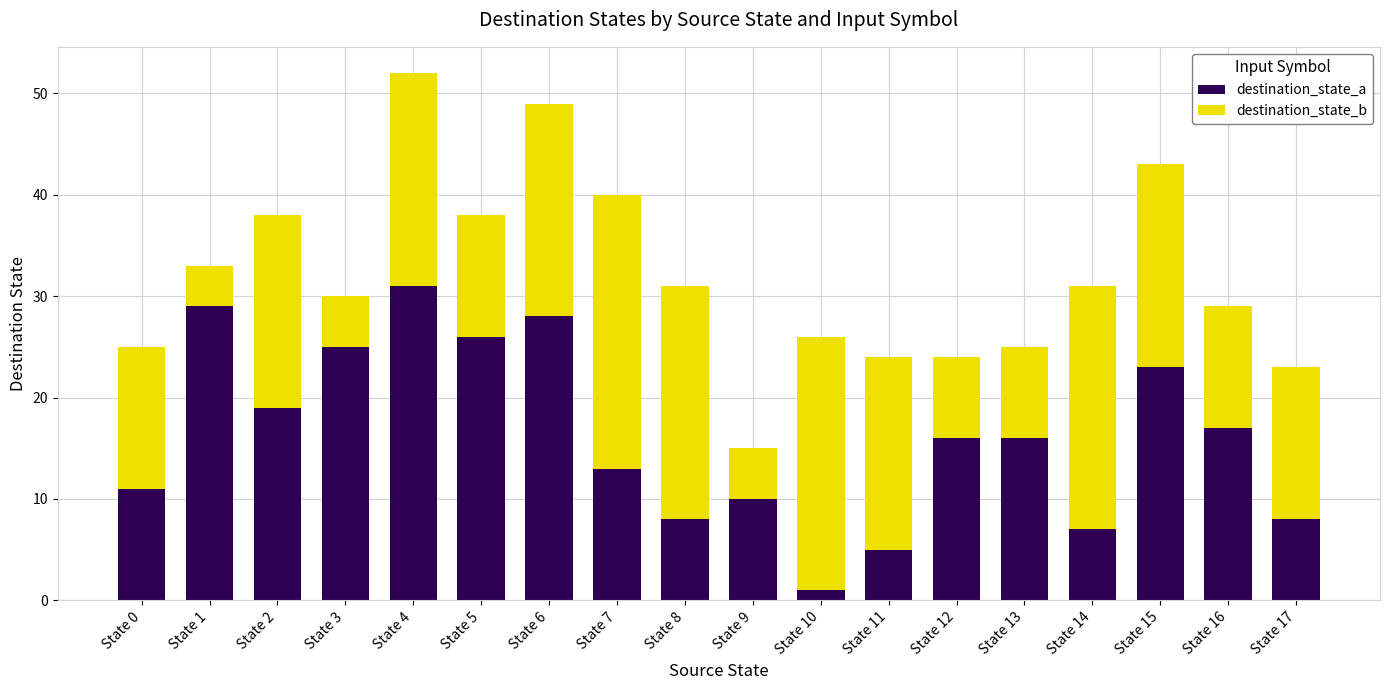

Is it true that destination_state_a equals 14 at State 0?

False